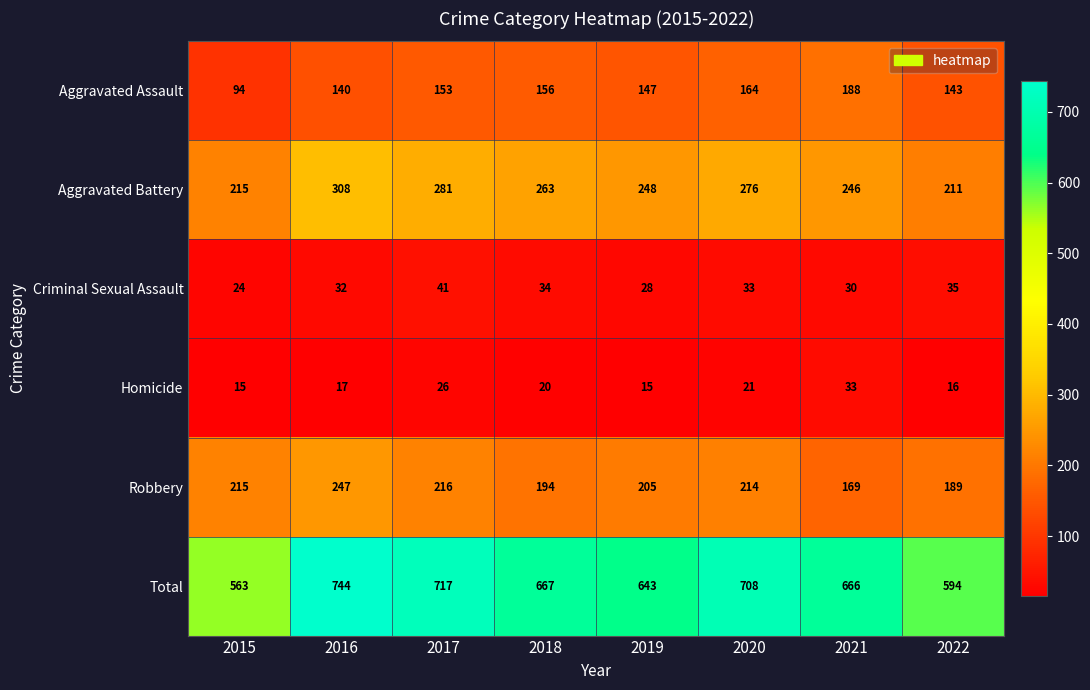

At which label is Robbery closest to 208?

2019